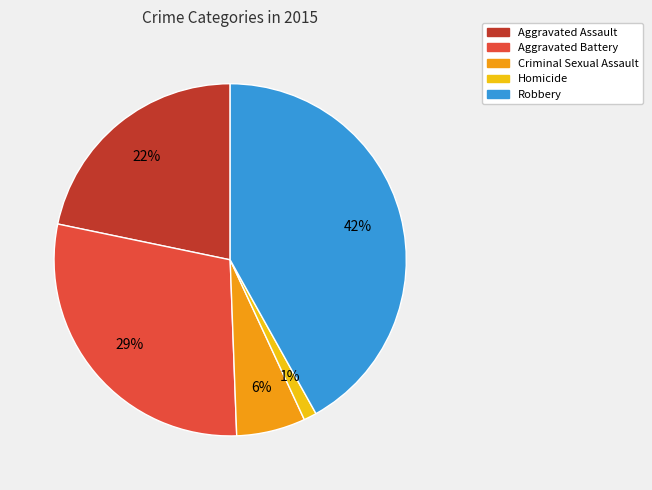

Rank the categories by value from lowest to highest.

Homicide, Criminal Sexual Assault, Aggravated Assault, Aggravated Battery, Robbery